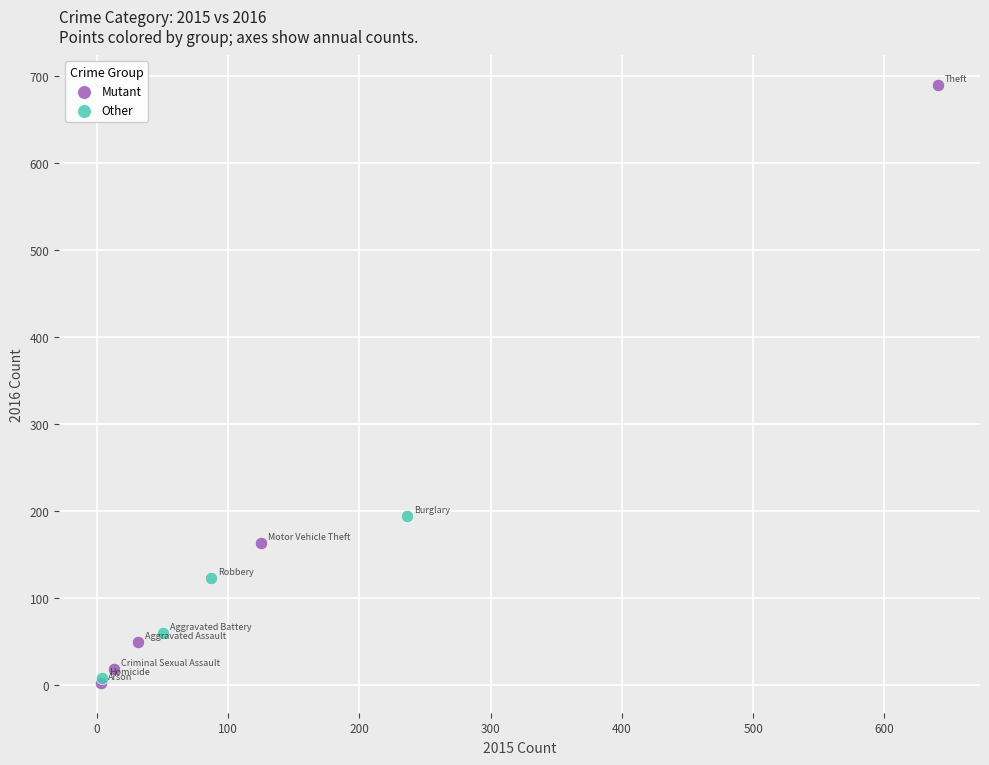

Which series has the widest spread of Y values?

Mutant